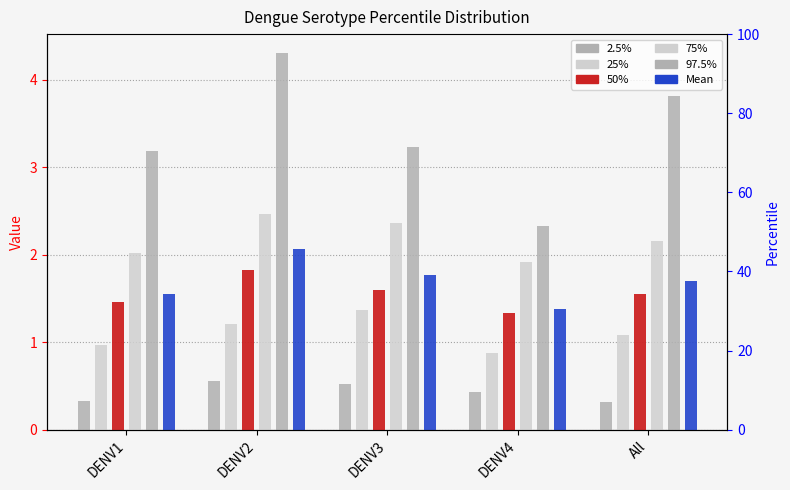

What is the minimum value shown in the chart?

0.3